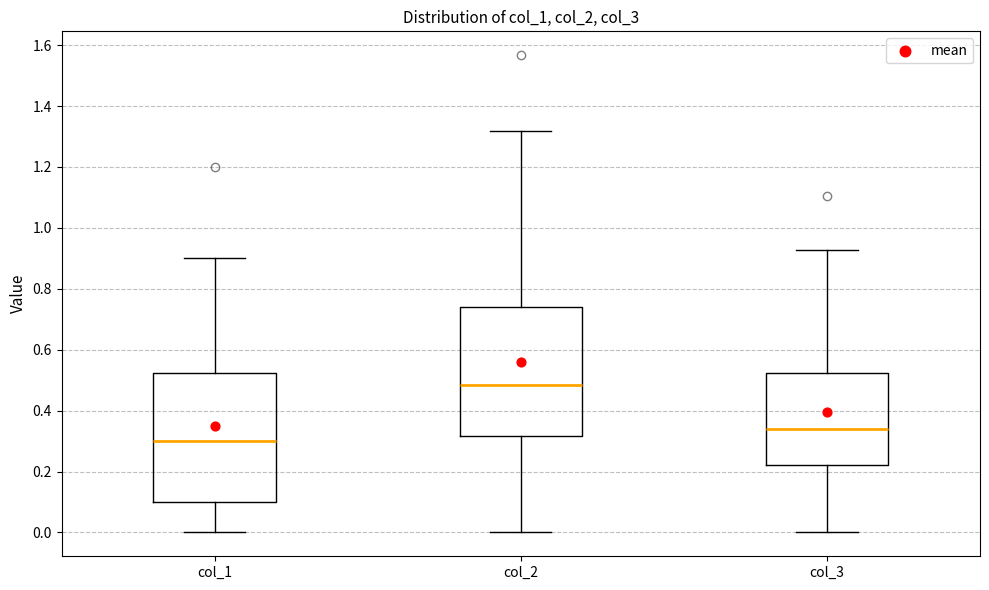

Reading left to right, transcribe this box plot: for each box, give where its median line is, the range the box spans, and where its two whiskers end, as read against the y-axis. The values are not printed on the chart, so give them approximately, as read against the axis.

col_1: median 0.30, box 0.10 to 0.52, whiskers 0.00 to 0.90
col_2: median 0.48, box 0.32 to 0.74, whiskers 0.00 to 1.32
col_3: median 0.34, box 0.22 to 0.52, whiskers 0.00 to 0.92